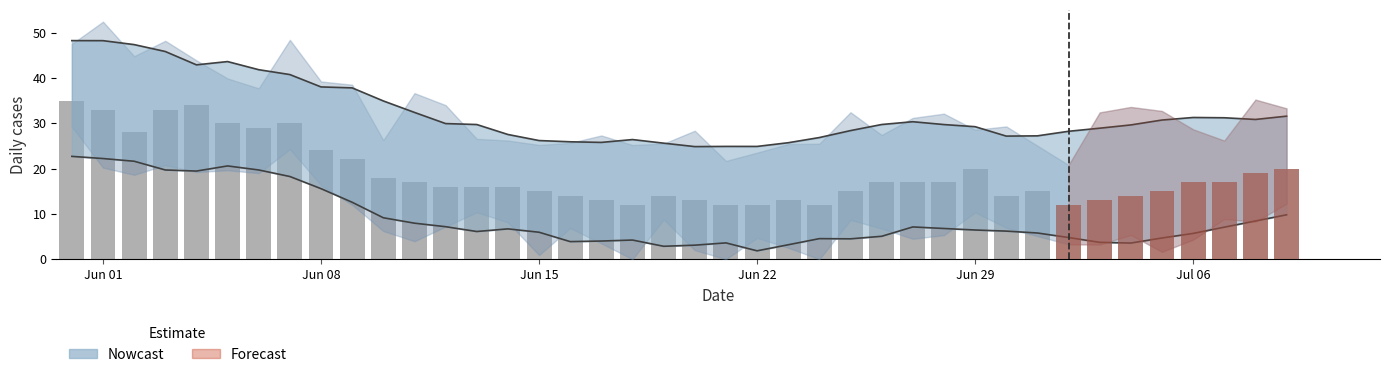

What is the value of the 29th bar from the left?

17